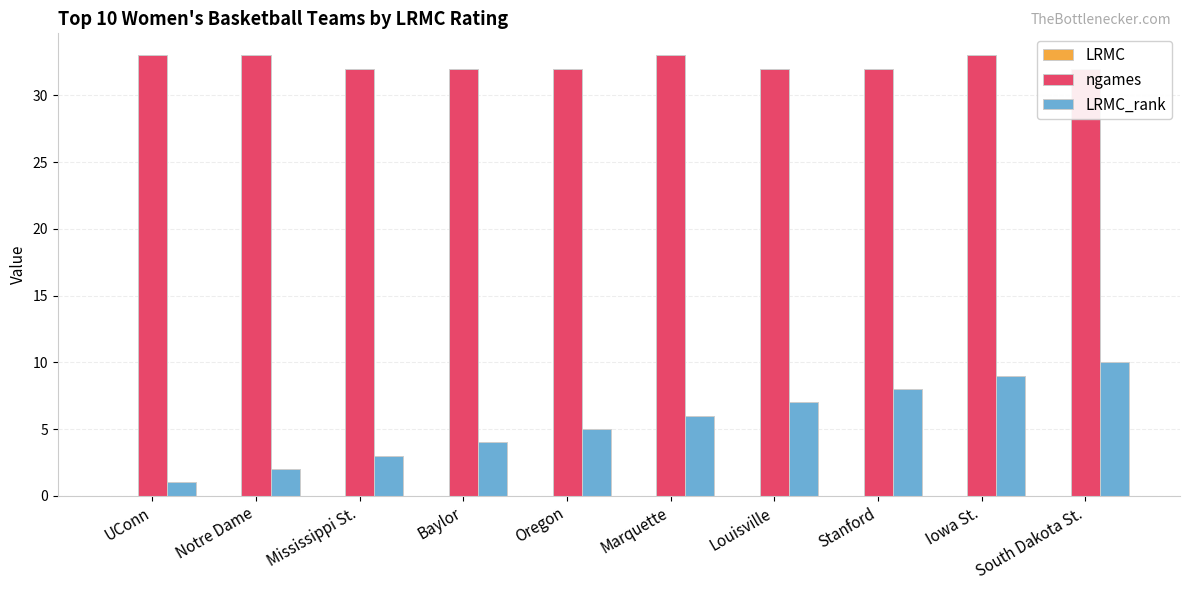

What value does the LRMC_rank series have at Oregon?

5.0